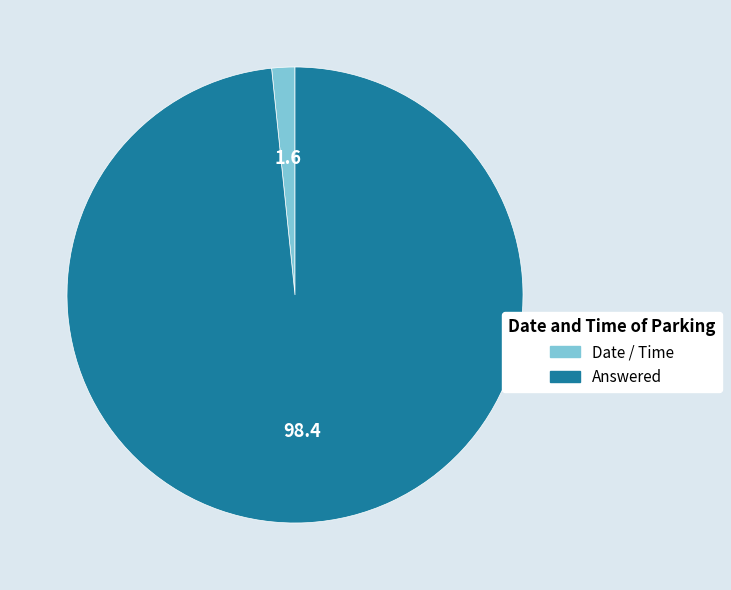

Is the sum of Date / Time and Answered greater than half?

Yes